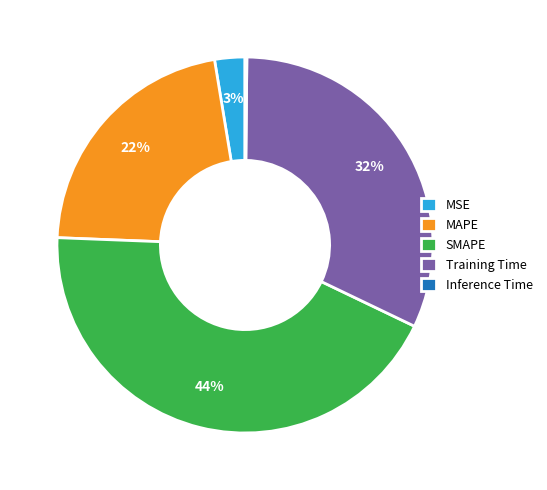

Which category has the biggest portion of the pie?

SMAPE